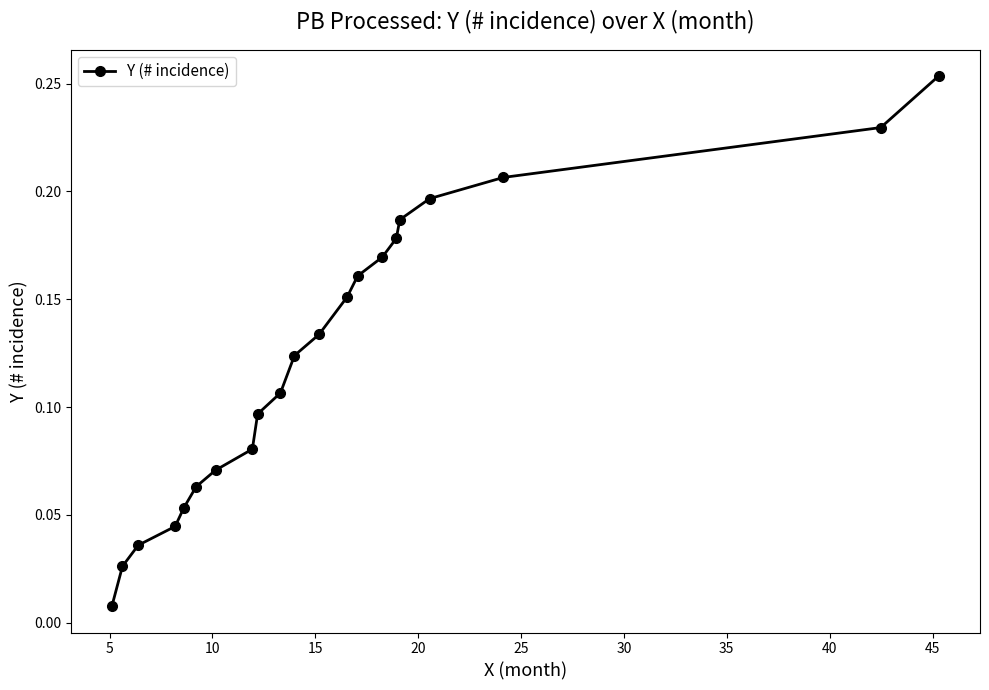

True or false: there are more than 0 points higher than both neighbors.

False